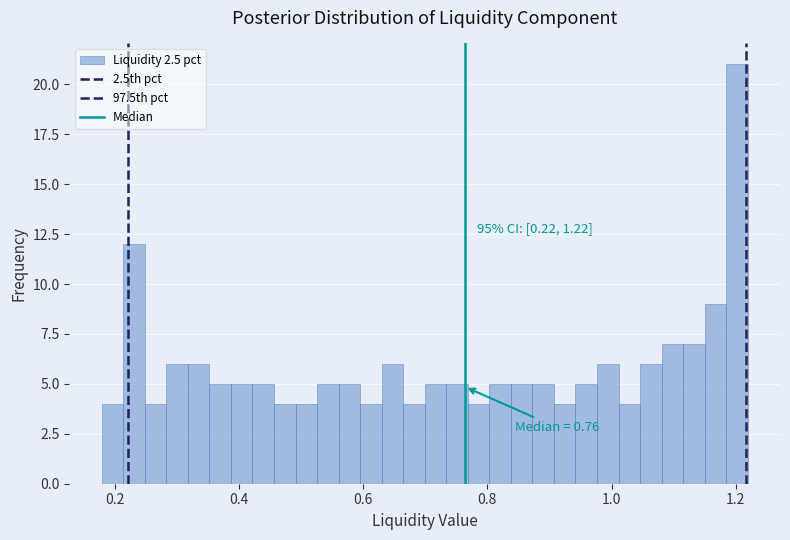

Read against the x-axis, roughly where is the centre of the tallest bar?

1.20